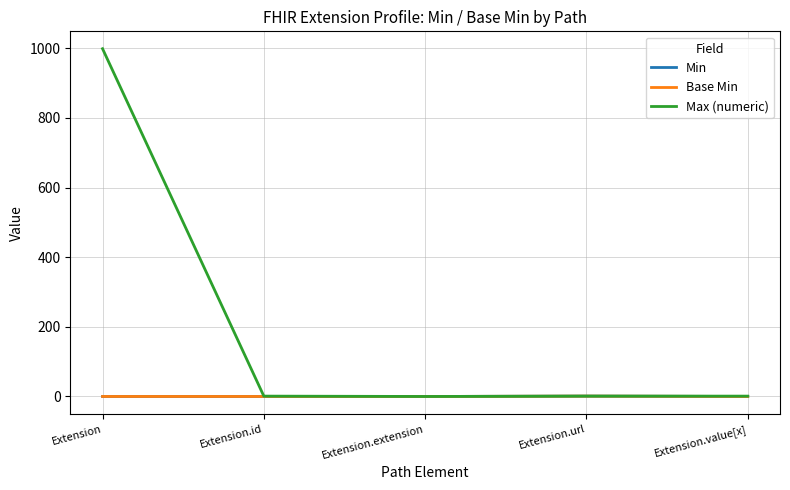

What is the label of the 4th point from the right?

Extension.id